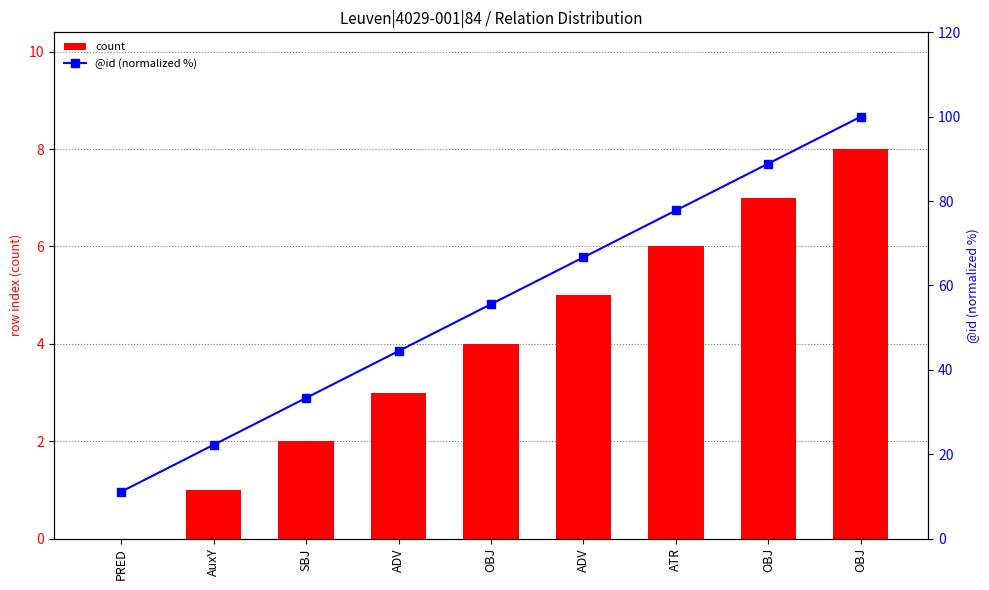

Between OBJ and SBJ, which is larger?

OBJ